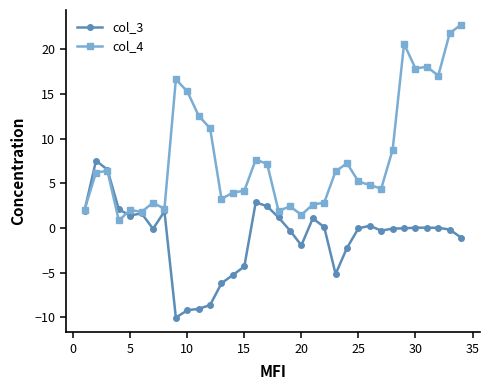

In col_4, how many points are higher than both neighbors (excluding endpoints)?

9